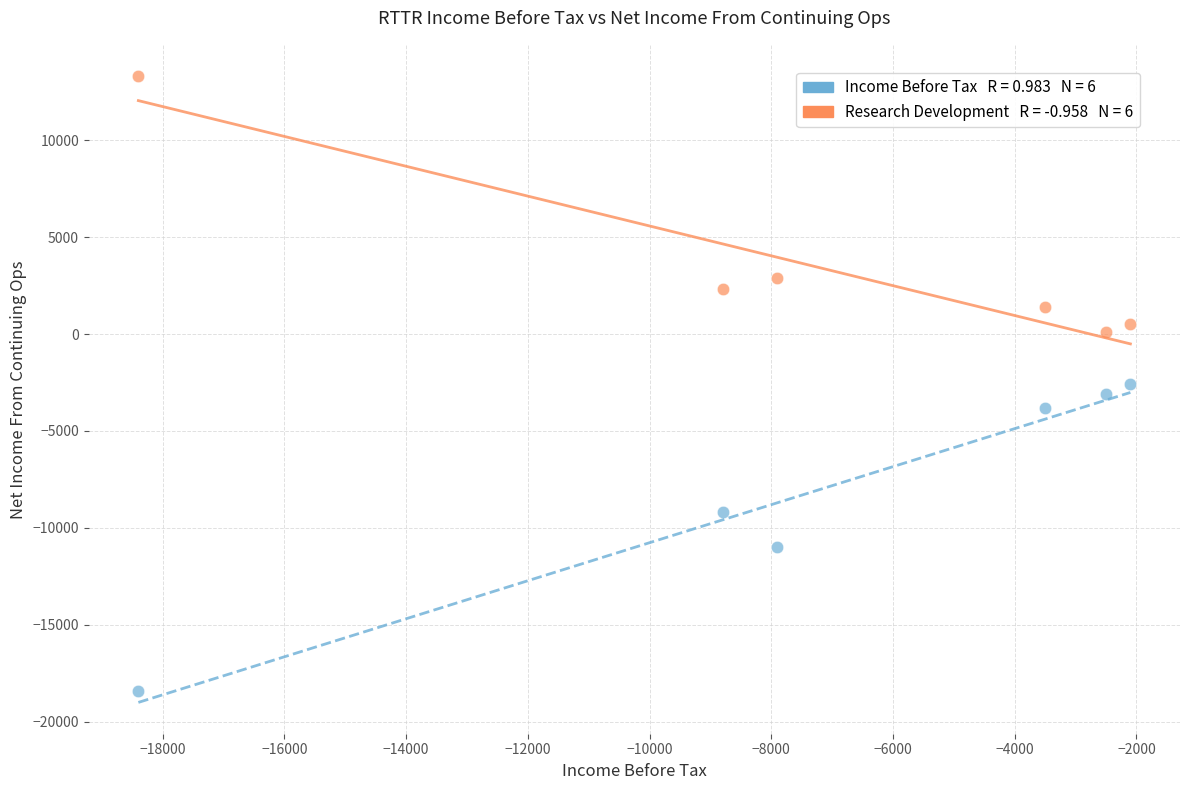

Across all data points, what is the range of X values (max minus min)?

16300